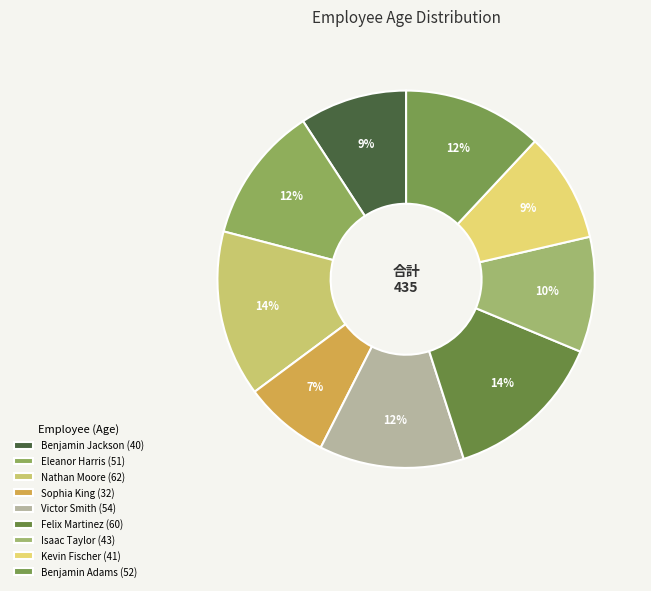

Which has a higher value, Kevin Fischer or Nathan Moore?

Nathan Moore